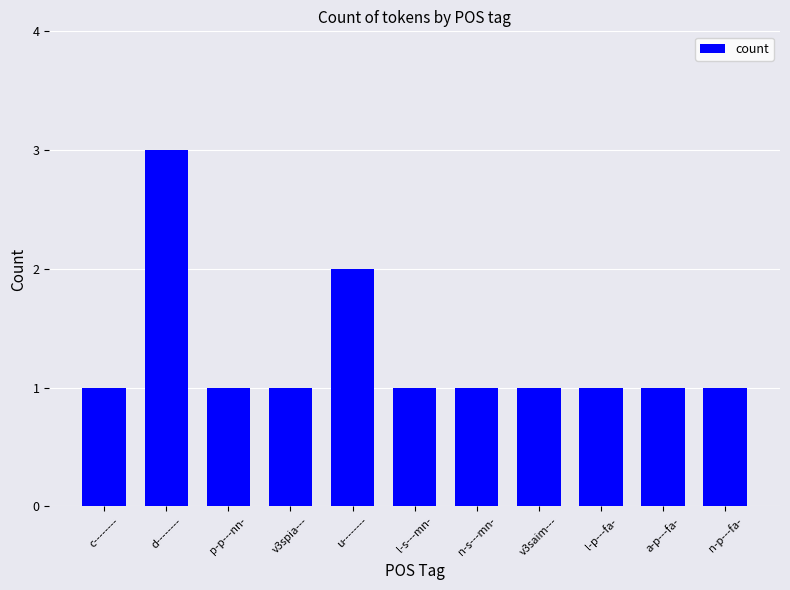

What is the change in value from u-------- to n-s---mn-?

-1